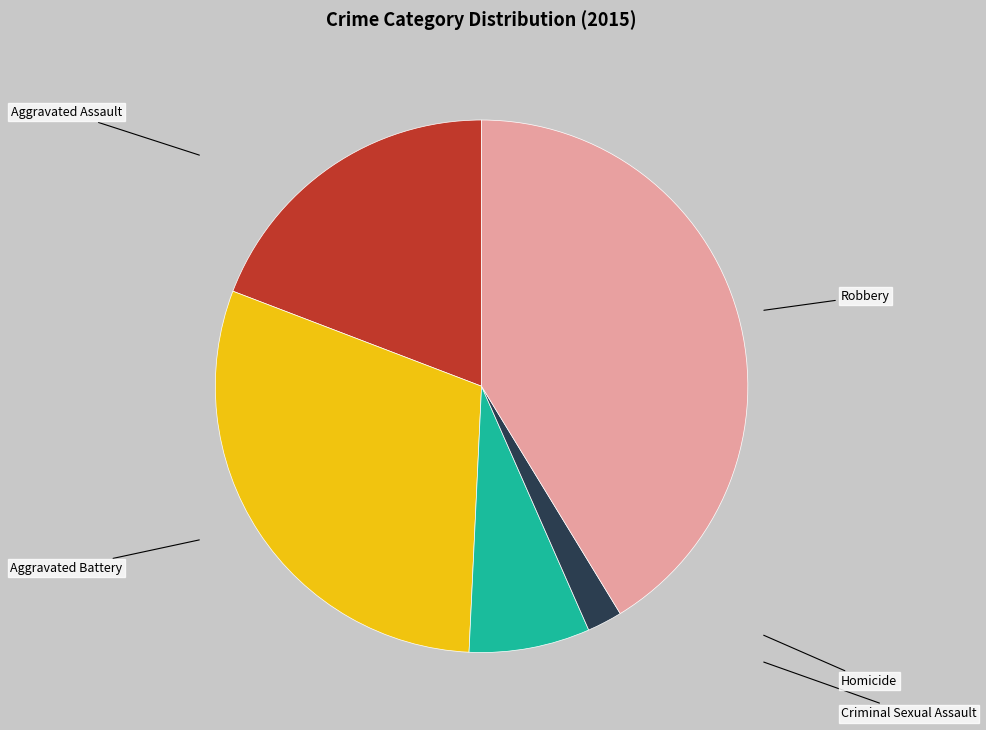

Which slice is the smallest?

Homicide